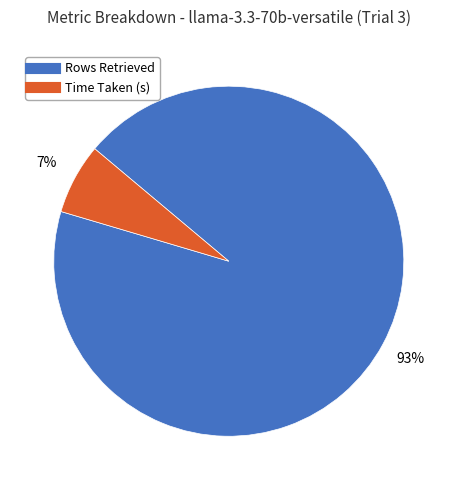

True or false: Time Taken (s) accounts for 7% of the total.

True